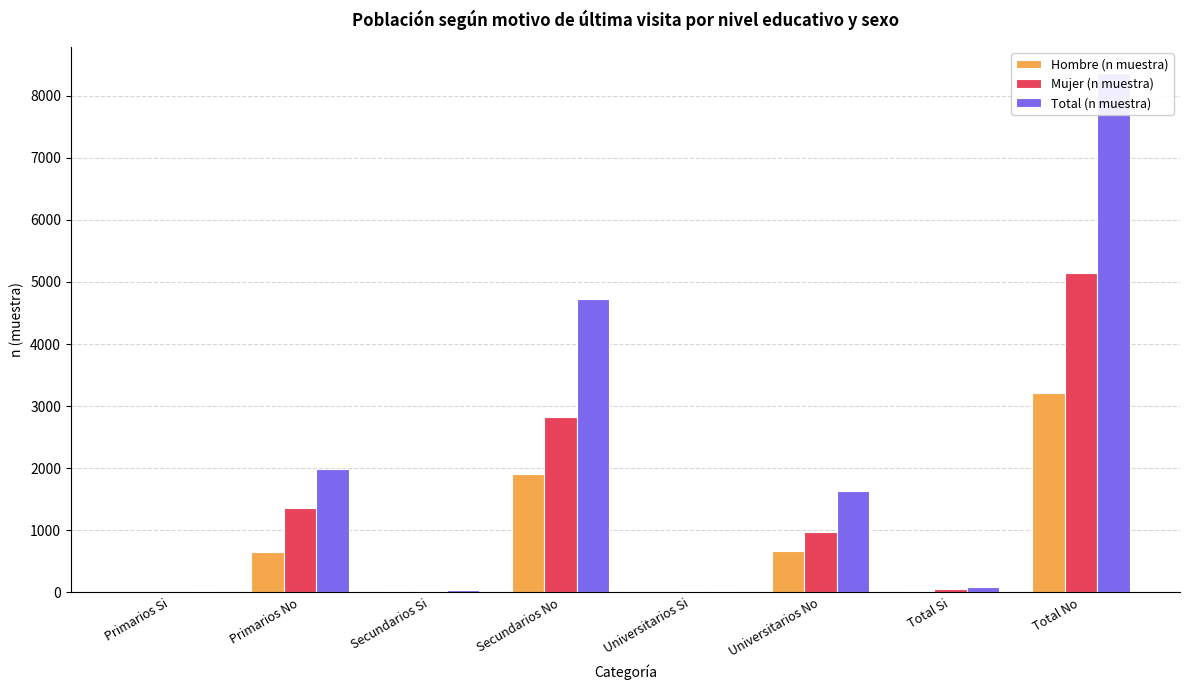

Which label corresponds to the largest value in the chart?

Total No